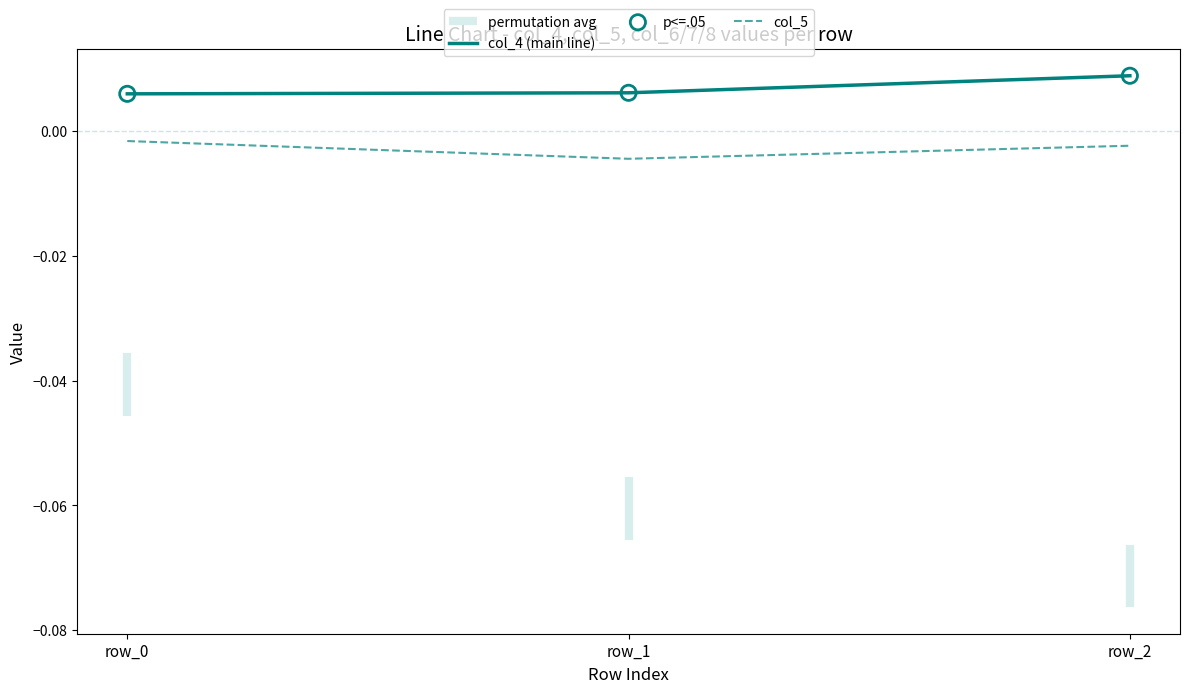

Which series contains the highest Y value?

col_4 (main line)